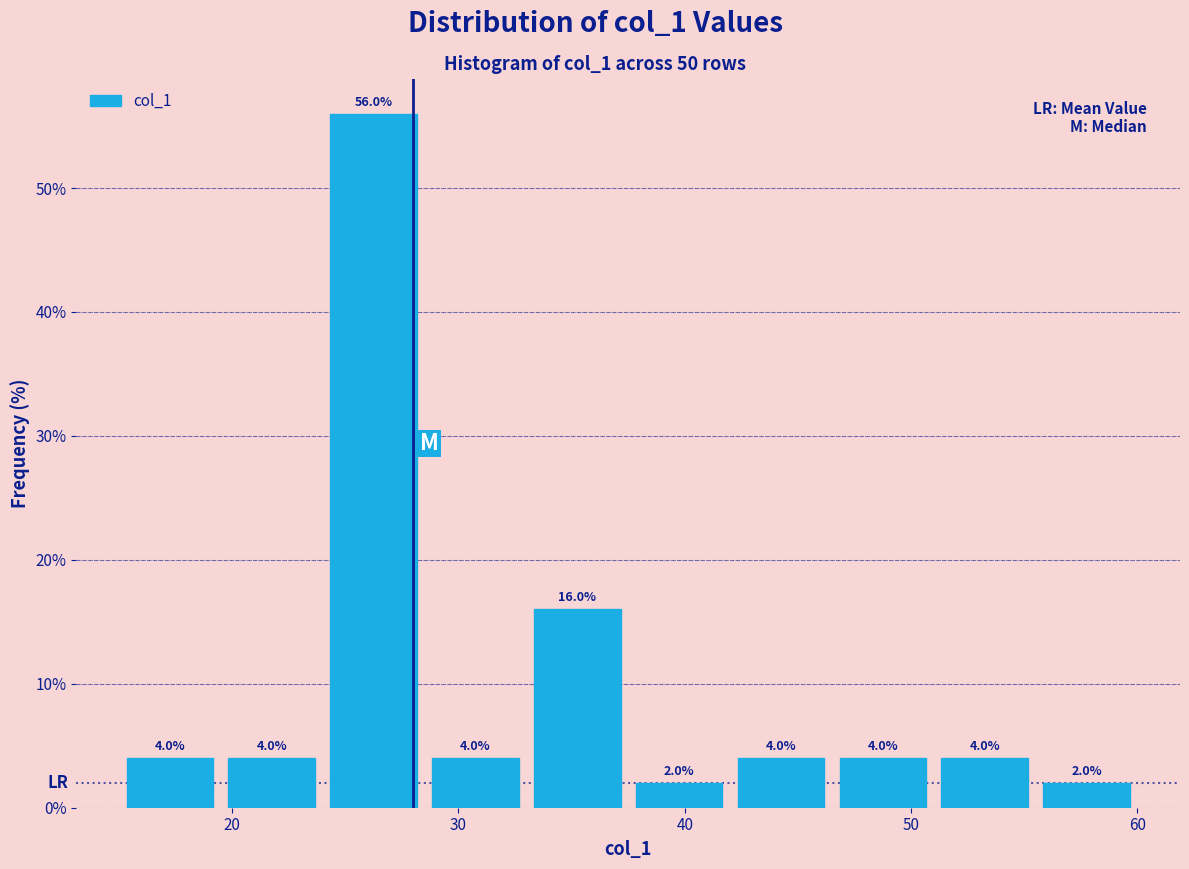

How tall is the bar that spans 42.0 to 46.5 on the x-axis? The bar edges are not printed on the chart, so give them approximately, as read against the axis.

4.0